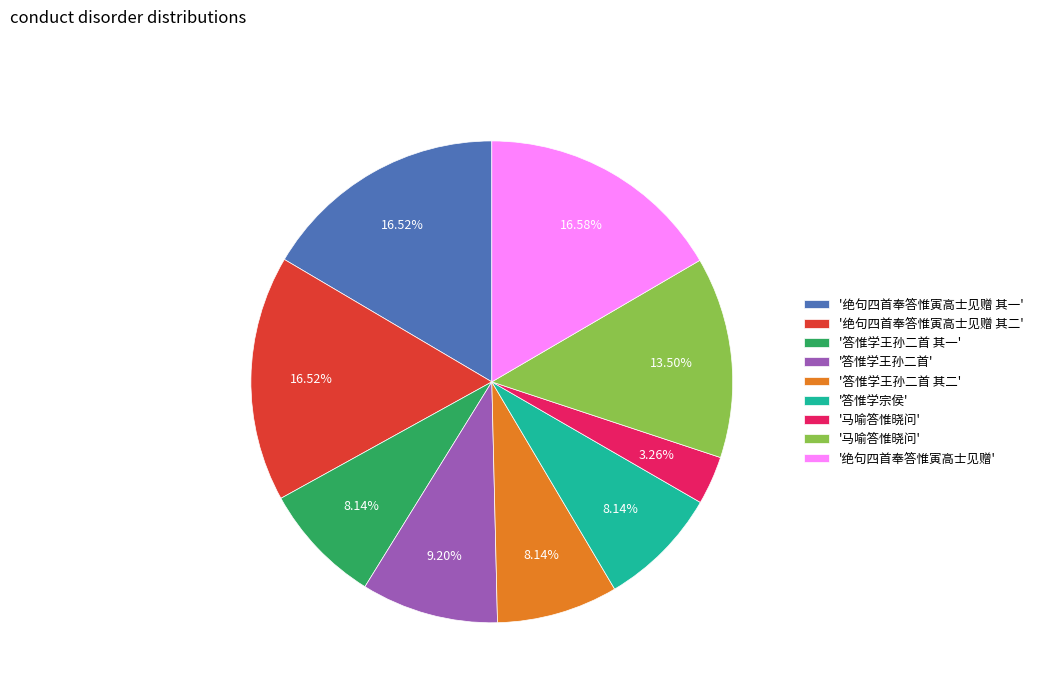

Count the number of slices in the pie.

9